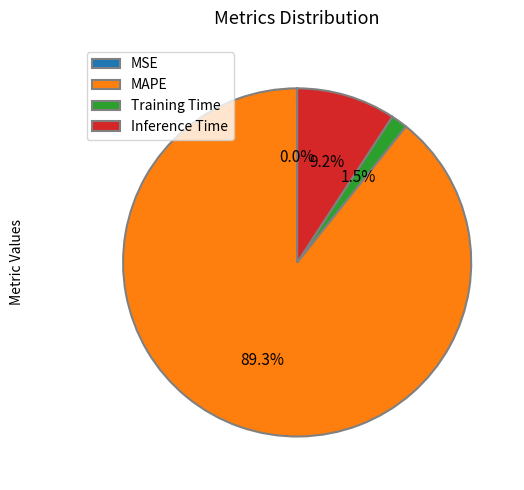

To the nearest percent, what is the difference between the Training Time and MAPE slice percentages?

88%